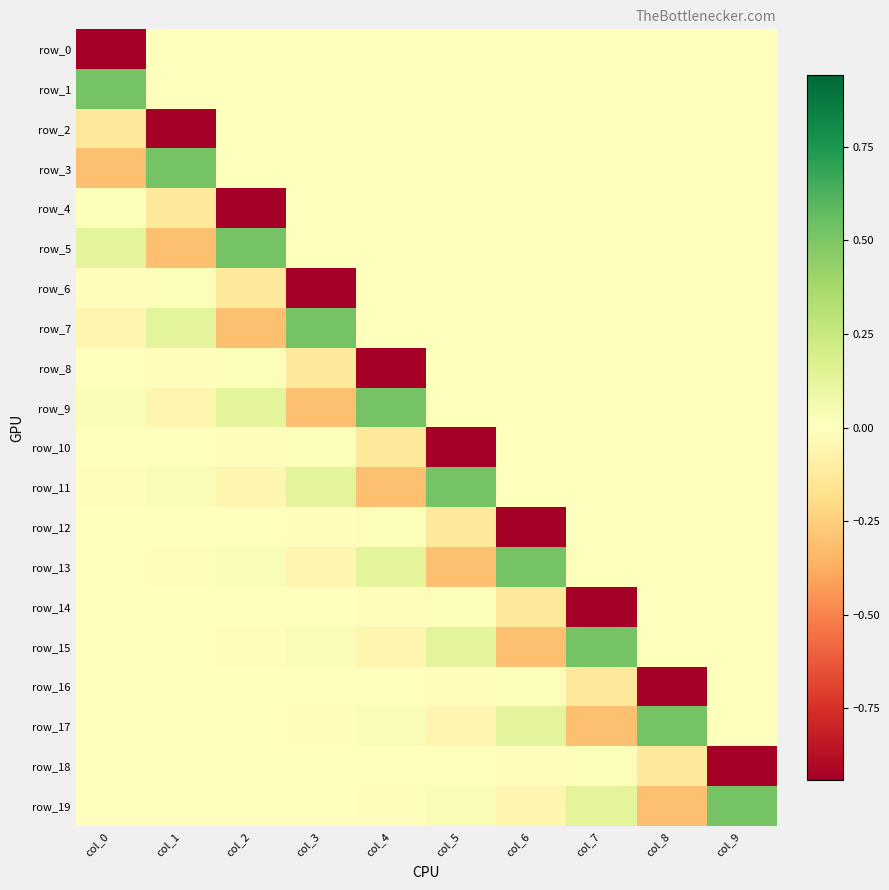

Reading left to right, list all the values displayed in this chart.

row_0: col_0=-0.9	col_1=0.0	col_2=0.0	col_3=0.0	col_4=0.0	col_5=0.0	col_6=0.0	col_7=0.0	col_8=0.0	col_9=0.0
row_1: col_0=0.5	col_1=0.0	col_2=0.0	col_3=0.0	col_4=0.0	col_5=0.0	col_6=0.0	col_7=0.0	col_8=0.0	col_9=0.0
row_2: col_0=-0.1	col_1=-0.9	col_2=0.0	col_3=0.0	col_4=0.0	col_5=0.0	col_6=0.0	col_7=0.0	col_8=0.0	col_9=0.0
row_3: col_0=-0.3	col_1=0.5	col_2=0.0	col_3=0.0	col_4=0.0	col_5=0.0	col_6=0.0	col_7=0.0	col_8=0.0	col_9=0.0
row_4: col_0=0.0	col_1=-0.1	col_2=-0.9	col_3=0.0	col_4=0.0	col_5=0.0	col_6=0.0	col_7=0.0	col_8=0.0	col_9=0.0
row_5: col_0=0.1	col_1=-0.3	col_2=0.5	col_3=0.0	col_4=0.0	col_5=0.0	col_6=0.0	col_7=0.0	col_8=0.0	col_9=0.0
row_6: col_0=-0.0	col_1=0.0	col_2=-0.1	col_3=-0.9	col_4=0.0	col_5=0.0	col_6=0.0	col_7=0.0	col_8=0.0	col_9=0.0
row_7: col_0=-0.1	col_1=0.1	col_2=-0.3	col_3=0.5	col_4=0.0	col_5=0.0	col_6=0.0	col_7=0.0	col_8=0.0	col_9=0.0
row_8: col_0=0.0	col_1=-0.0	col_2=0.0	col_3=-0.1	col_4=-0.9	col_5=0.0	col_6=0.0	col_7=0.0	col_8=0.0	col_9=0.0
row_9: col_0=0.0	col_1=-0.1	col_2=0.1	col_3=-0.3	col_4=0.5	col_5=0.0	col_6=0.0	col_7=0.0	col_8=0.0	col_9=0.0
row_10: col_0=-0.0	col_1=0.0	col_2=-0.0	col_3=0.0	col_4=-0.1	col_5=-0.9	col_6=0.0	col_7=0.0	col_8=0.0	col_9=0.0
row_11: col_0=-0.0	col_1=0.0	col_2=-0.1	col_3=0.1	col_4=-0.3	col_5=0.5	col_6=0.0	col_7=0.0	col_8=0.0	col_9=0.0
row_12: col_0=0.0	col_1=-0.0	col_2=0.0	col_3=-0.0	col_4=0.0	col_5=-0.1	col_6=-0.9	col_7=0.0	col_8=0.0	col_9=0.0
row_13: col_0=0.0	col_1=-0.0	col_2=0.0	col_3=-0.1	col_4=0.1	col_5=-0.3	col_6=0.5	col_7=0.0	col_8=0.0	col_9=0.0
row_14: col_0=-0.0	col_1=0.0	col_2=-0.0	col_3=0.0	col_4=-0.0	col_5=0.0	col_6=-0.1	col_7=-0.9	col_8=0.0	col_9=0.0
row_15: col_0=-0.0	col_1=0.0	col_2=-0.0	col_3=0.0	col_4=-0.1	col_5=0.1	col_6=-0.3	col_7=0.5	col_8=0.0	col_9=0.0
row_16: col_0=0.0	col_1=-0.0	col_2=0.0	col_3=-0.0	col_4=0.0	col_5=-0.0	col_6=0.0	col_7=-0.1	col_8=-0.9	col_9=0.0
row_17: col_0=0.0	col_1=-0.0	col_2=0.0	col_3=-0.0	col_4=0.0	col_5=-0.1	col_6=0.1	col_7=-0.3	col_8=0.5	col_9=0.0
row_18: col_0=-0.0	col_1=0.0	col_2=-0.0	col_3=0.0	col_4=-0.0	col_5=0.0	col_6=-0.0	col_7=0.0	col_8=-0.1	col_9=-0.9
row_19: col_0=-0.0	col_1=0.0	col_2=-0.0	col_3=0.0	col_4=-0.0	col_5=0.0	col_6=-0.1	col_7=0.1	col_8=-0.3	col_9=0.5